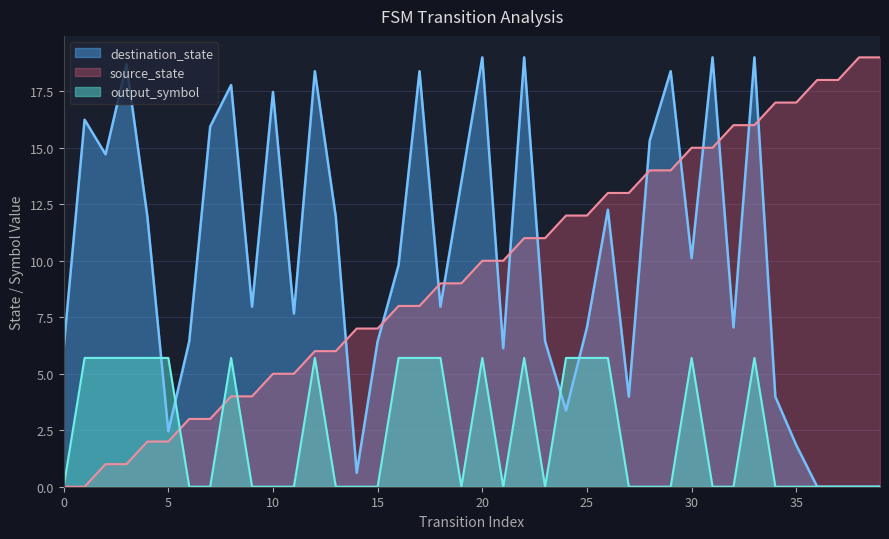

How many interior local valleys does the output_symbol series have?

3